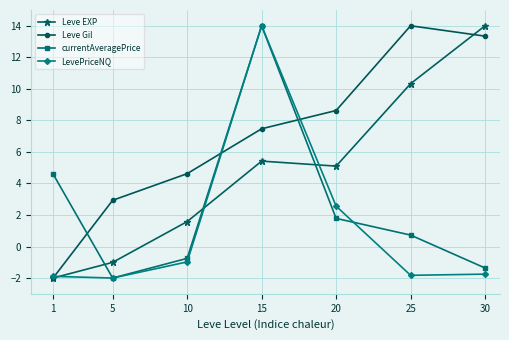

Which category has the highest value in the currentAveragePrice series?

15